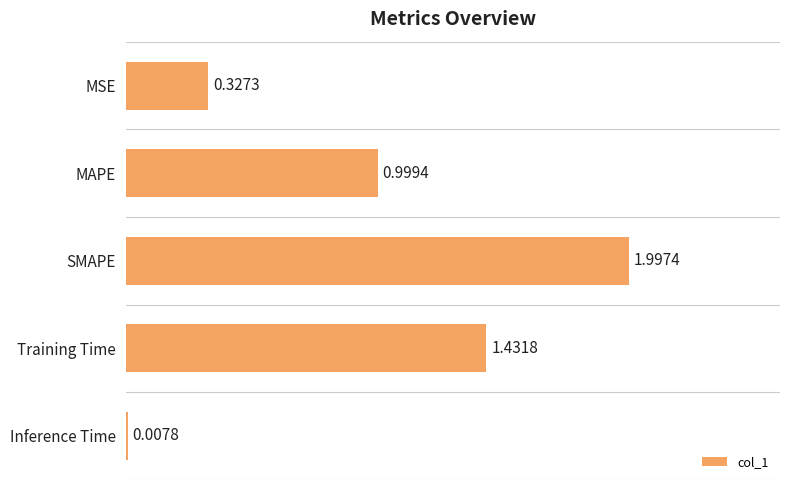

Count the number of categories in the chart.

5